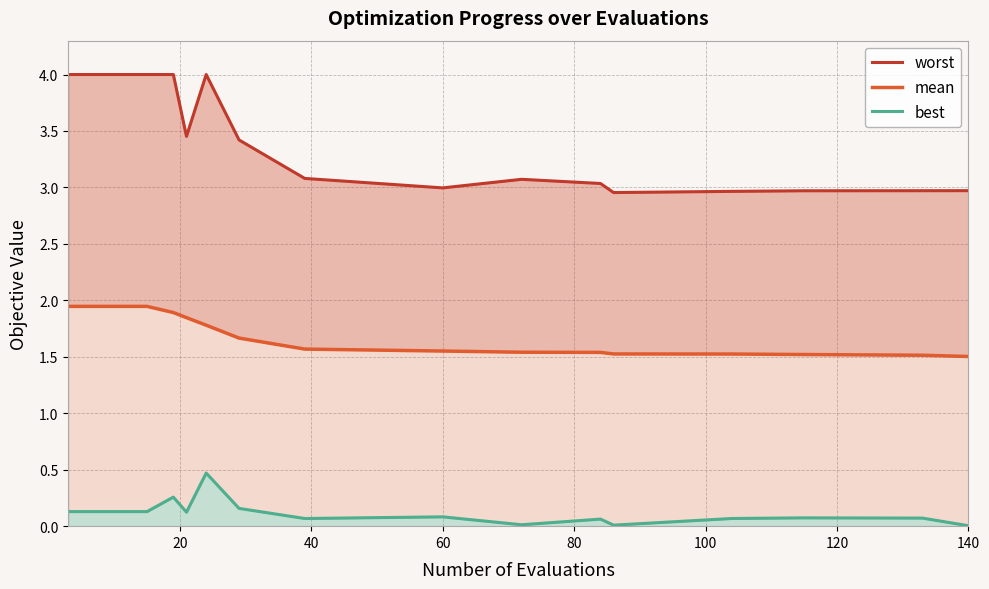

Does the chart display data point markers on the line(s)?

No